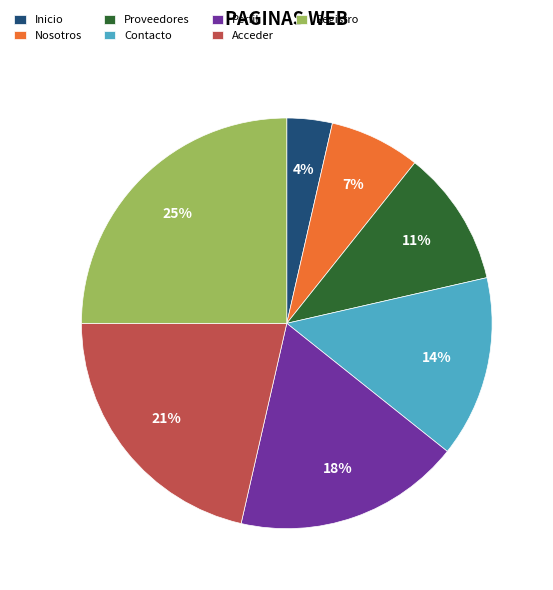

Rank the categories by value from highest to lowest.

Registro, Acceder, Perfil, Contacto, Proveedores, Nosotros, Inicio